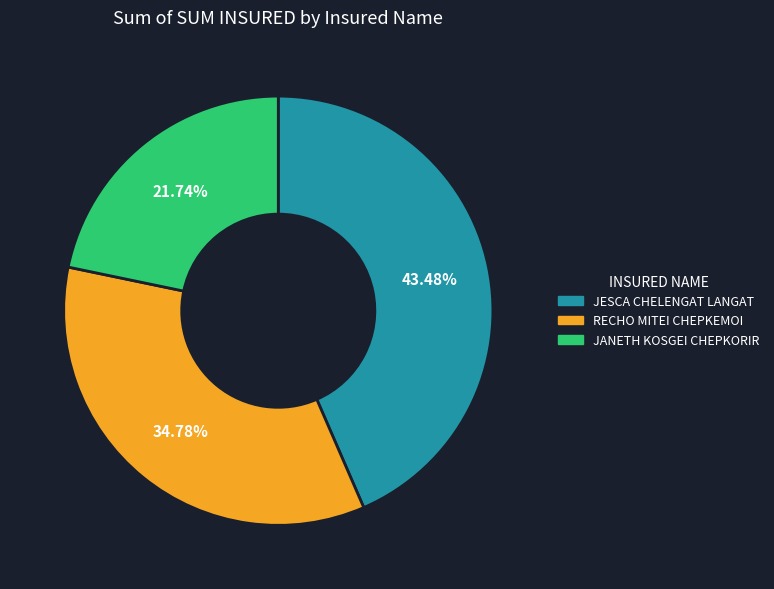

Which category has the biggest portion of the pie?

JESCA CHELENGAT LANGAT